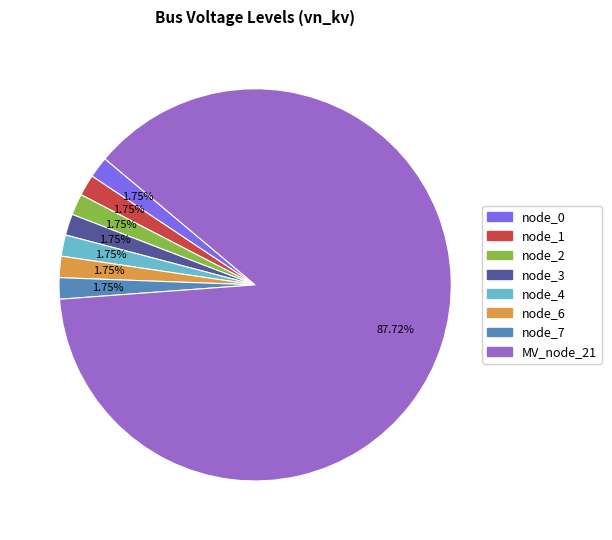

Do MV_node_21 and node_7 together represent more than half of the pie?

Yes